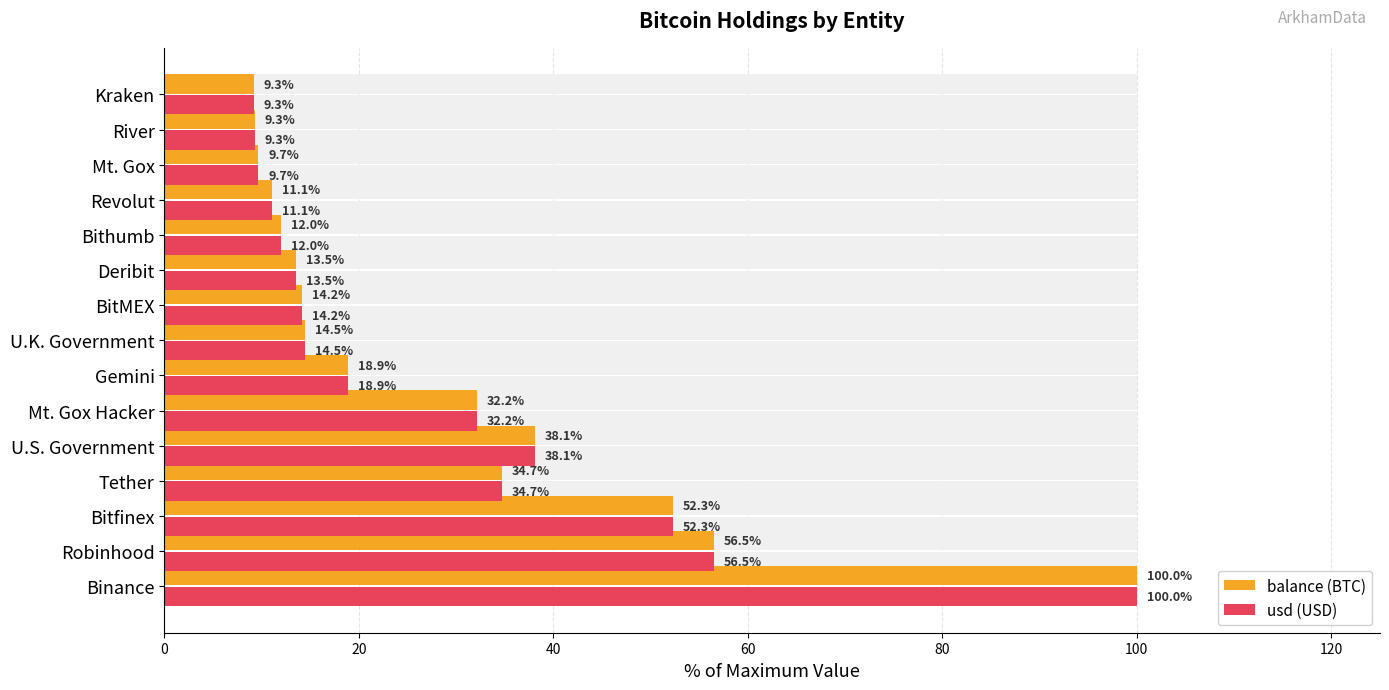

Reading left to right, transcribe all the data shown in this chart.

balance (BTC): 100.0	56.5	52.3	34.7	38.1	32.2	18.9	14.5	14.2	13.5	12.0	11.1	9.7	9.3	9.3
usd (USD): 100.0	56.5	52.3	34.7	38.1	32.2	18.9	14.5	14.2	13.5	12.0	11.1	9.7	9.3	9.3